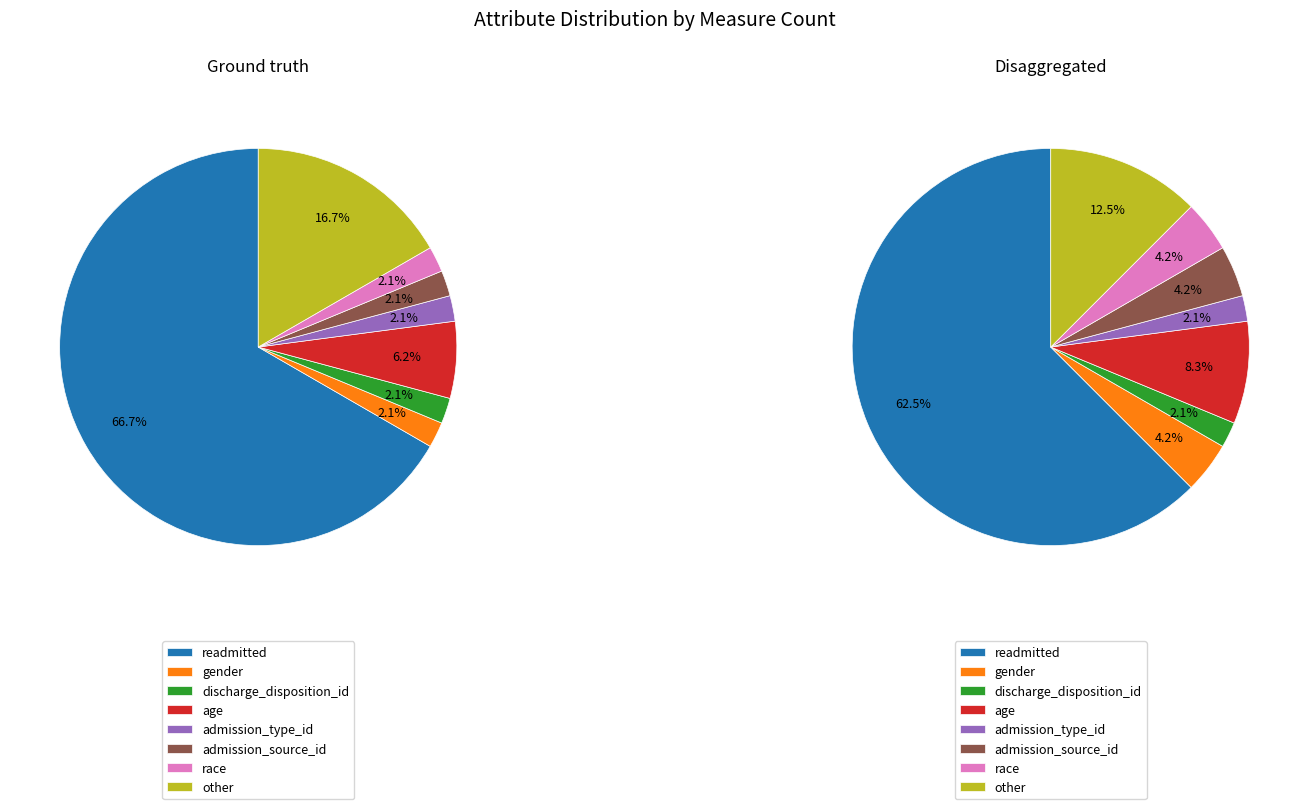

To the nearest percent, what percentage of the pie is age?

6%